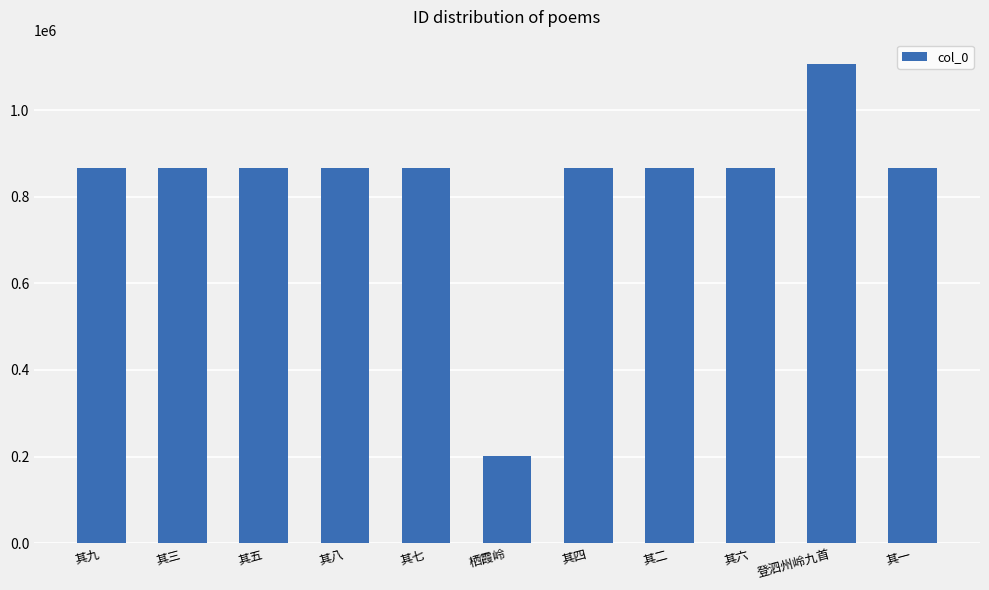

What is the label of the 10th bar from the right?

其三